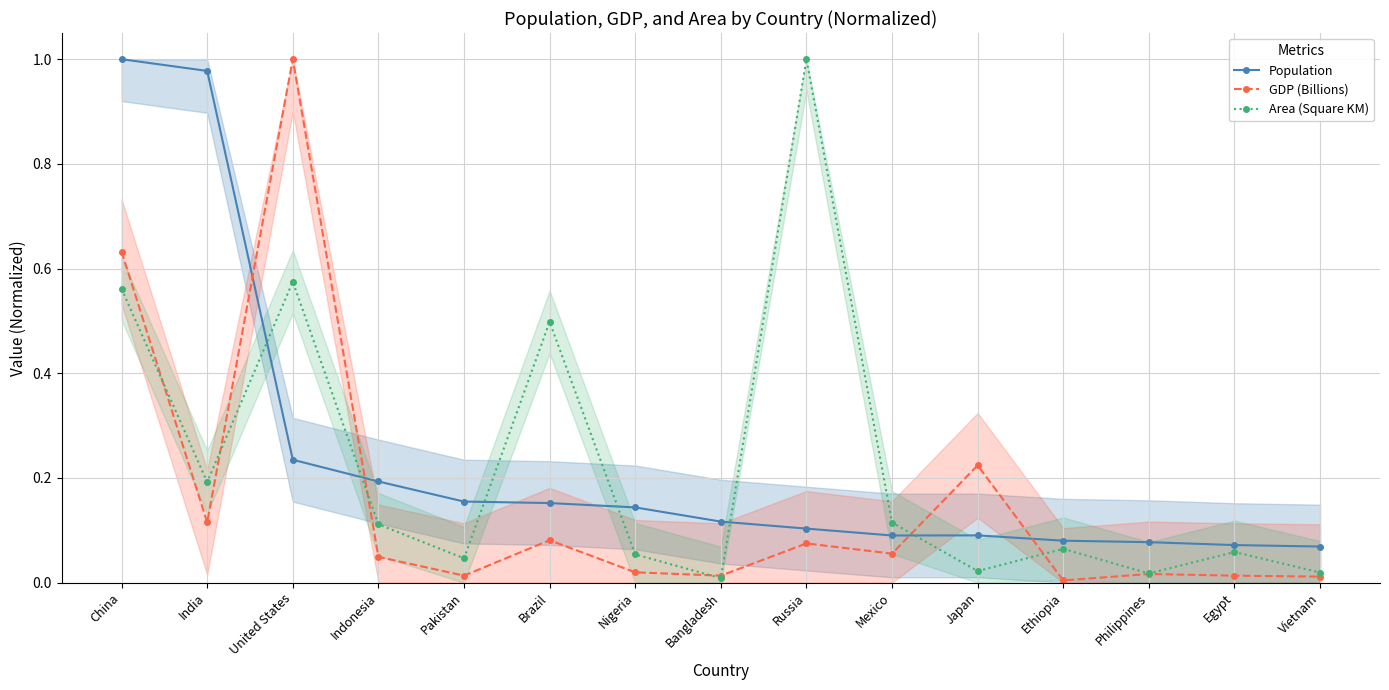

Which series has the largest range (max minus min)?

GDP (Billions)